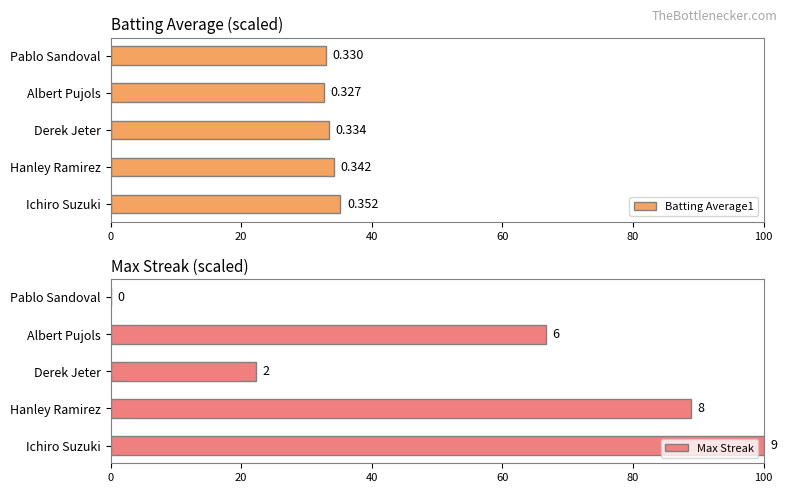

How many data points in Batting Average1 are above 33?

3